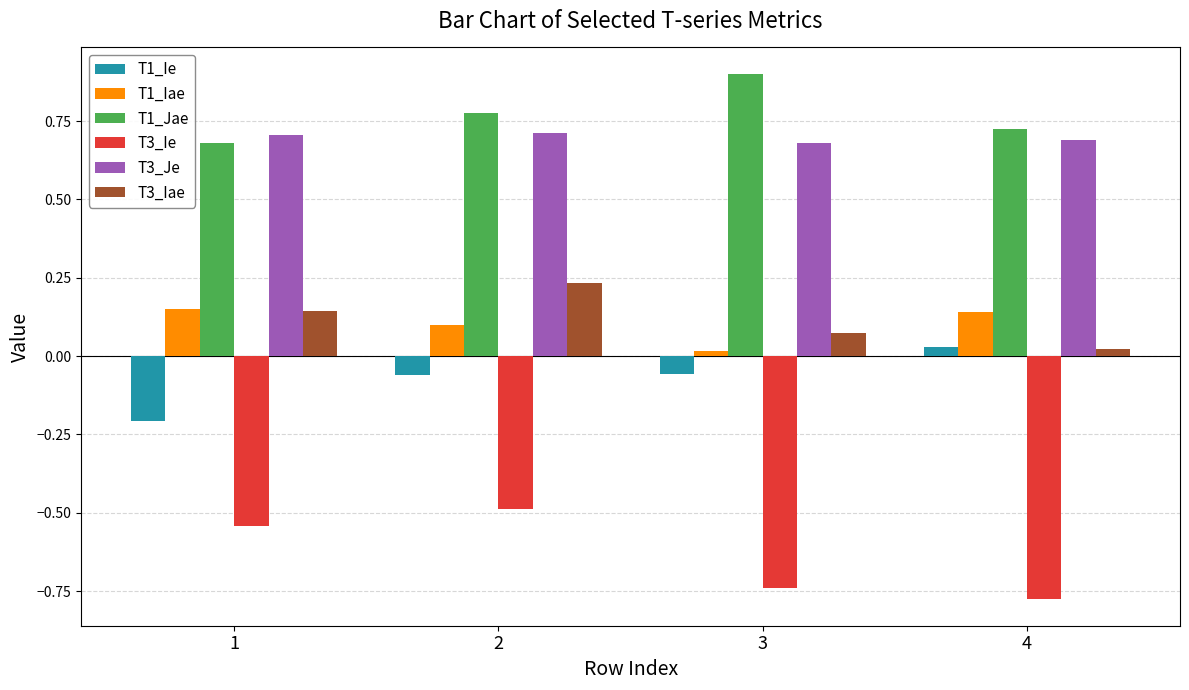

What is the difference between the maximum and minimum values in the T3_Ie series?

0.3